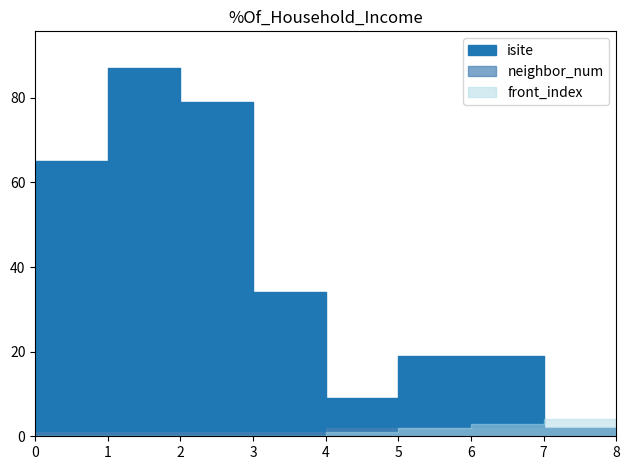

Between 1 and 2, which series saw the biggest shift?

isite